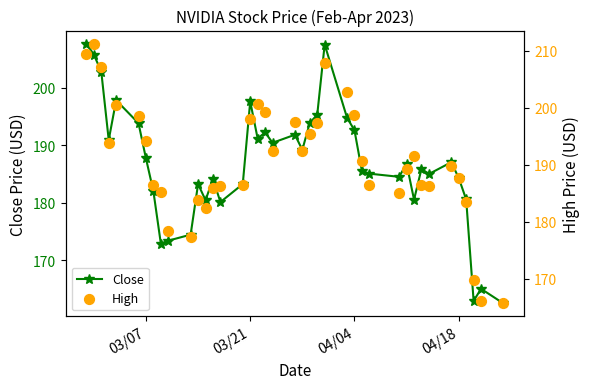

What is the minimum value for Close?

162.6